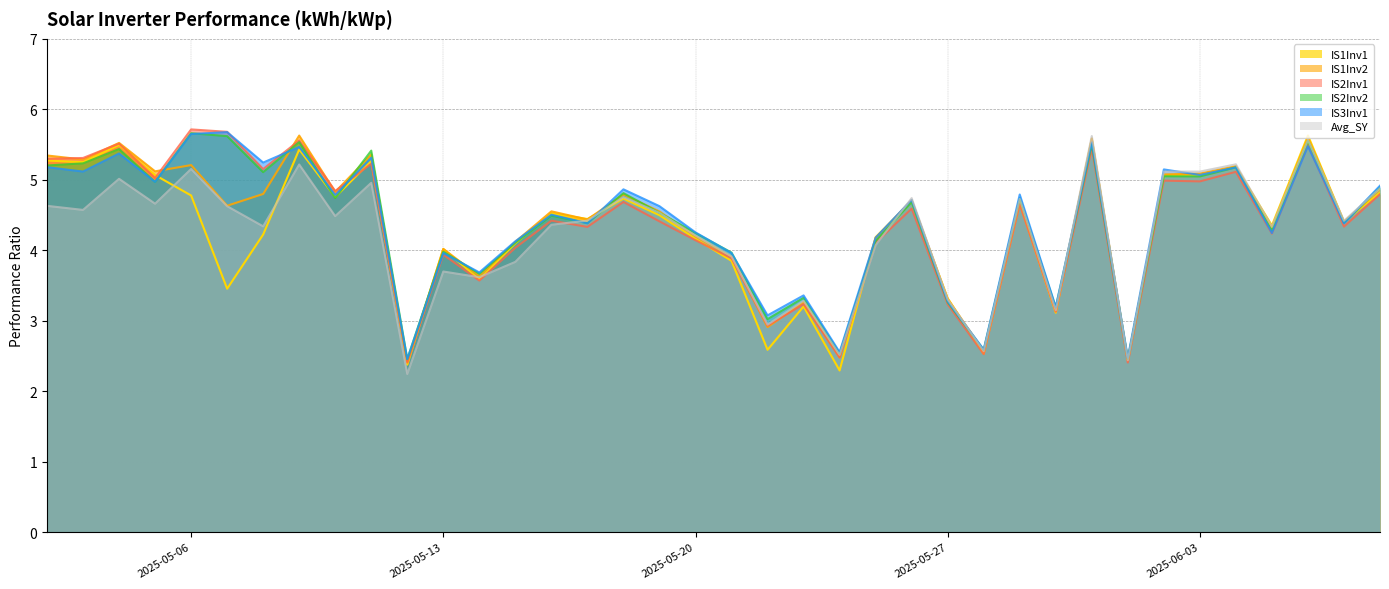

Is the value of Avg_SY at 2025-05-18 greater than the value of IS1Inv1 at 2025-05-20?

Yes